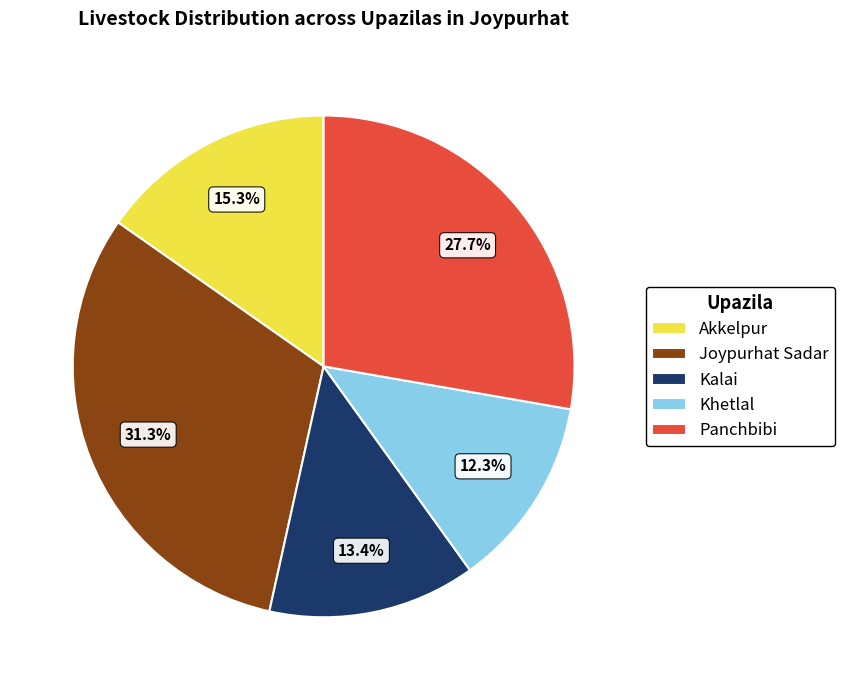

What is the ratio of the value at Joypurhat Sadar to the value at Khetlal?

2.5